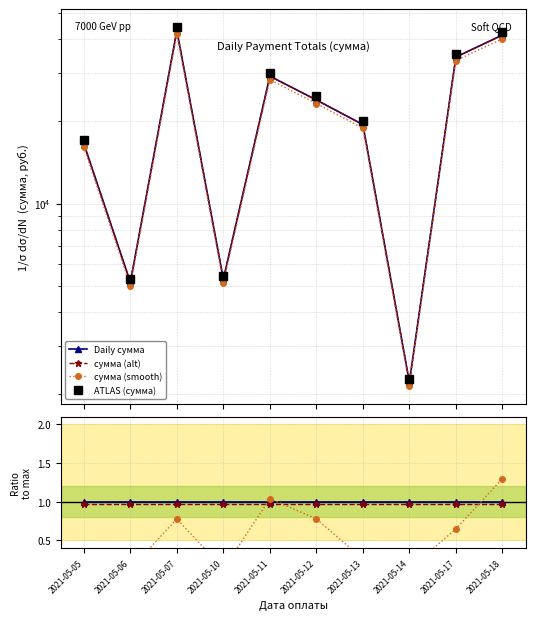

How many distinct data groups are displayed?

4